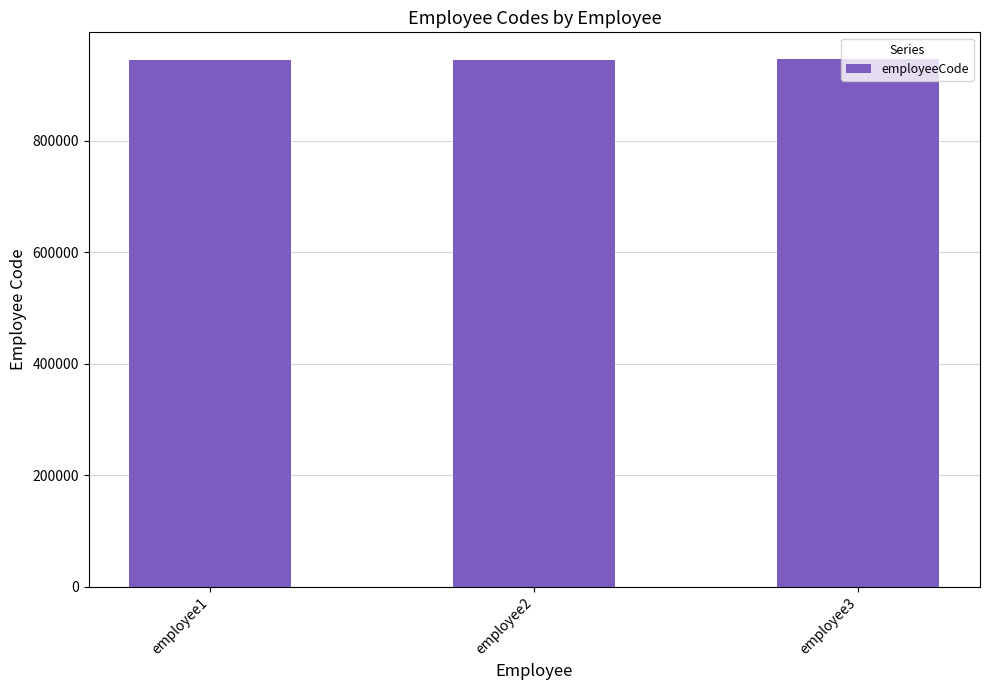

What is the smallest value displayed?

944181